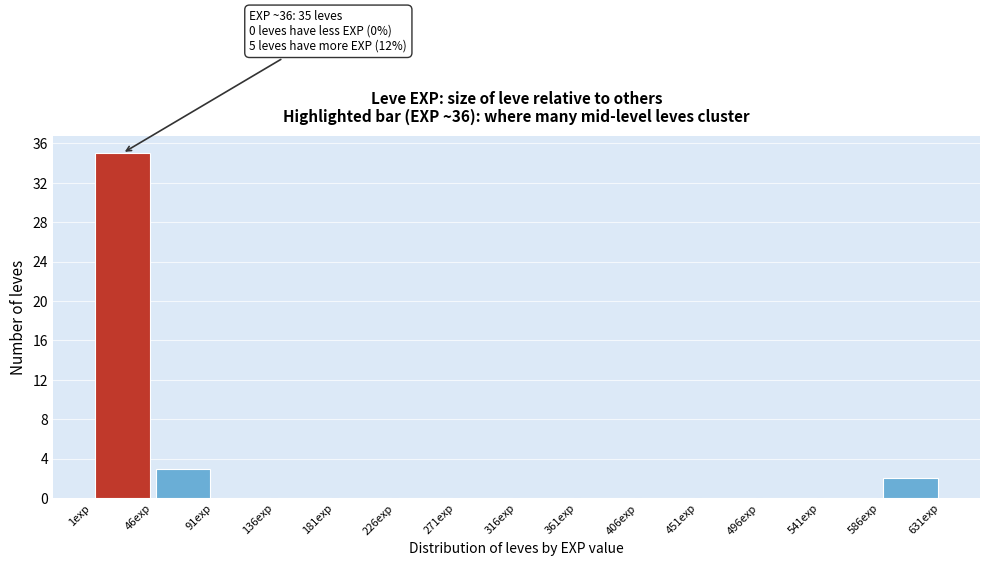

Which range on the x-axis has the tallest bar?

1 to 46